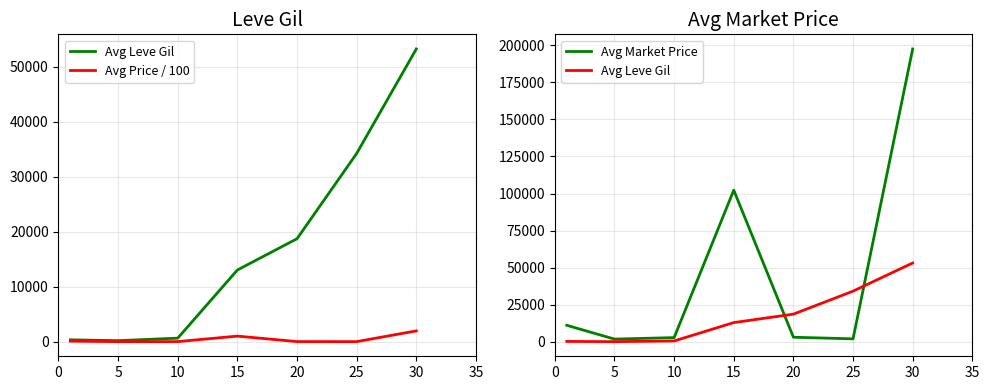

Reading left to right, what are all the values shown in this chart?

Avg Leve Gil: 349.8	201.7	652.9	13040.0	18720.0	34211.7	53202.5
Avg Price / 100: 112.2	19.1	29.2	1022.7	31.7	20.8	1973.7
Avg Market Price: 11219.2	1907.5	2920.6	102266.0	3174.5	2078.0	197373.0